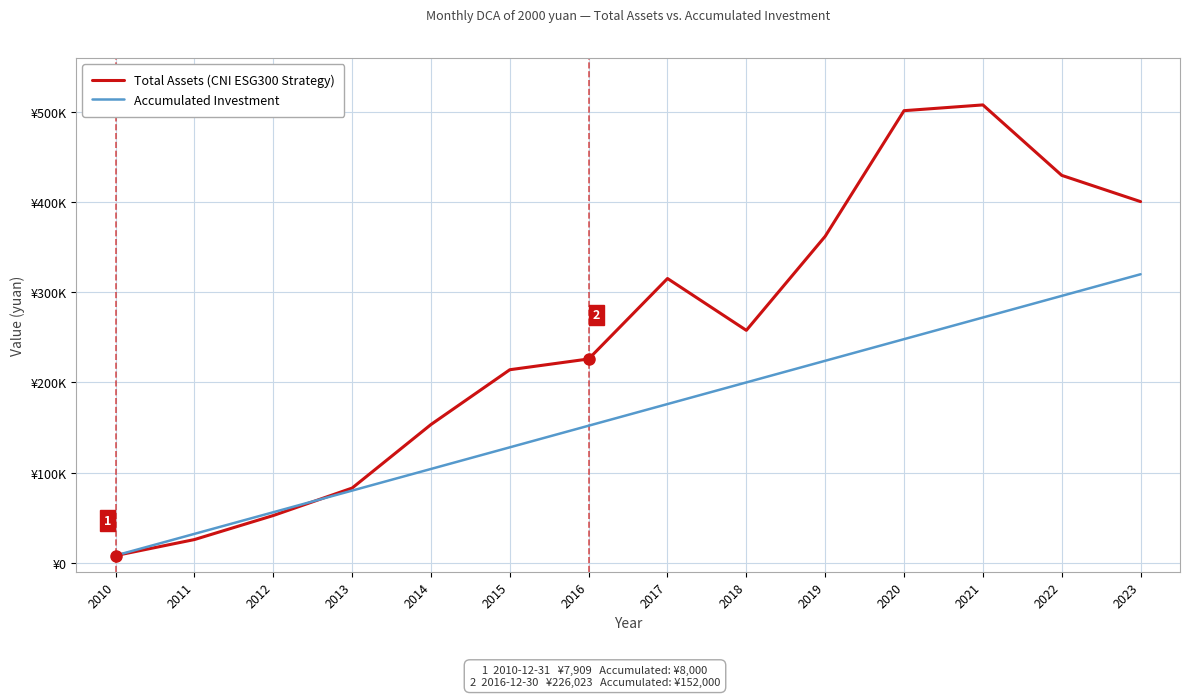

Does the chart display data point markers on the line(s)?

No